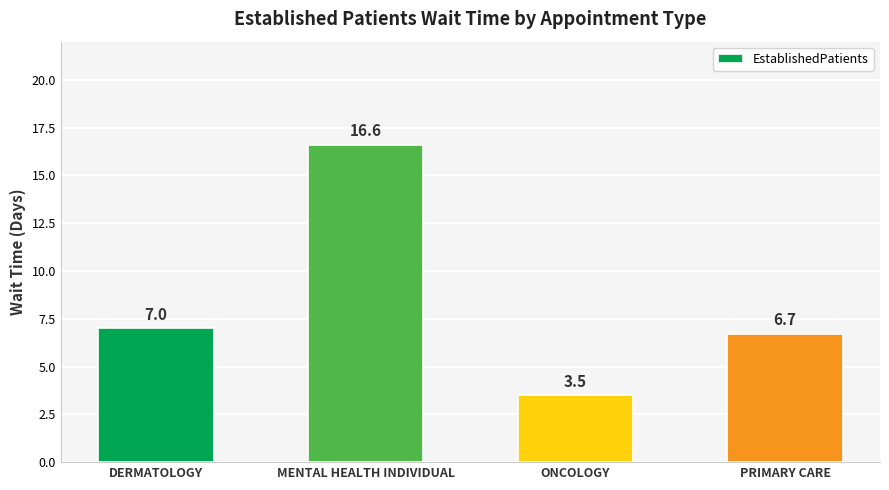

Which label corresponds to the largest value in the chart?

MENTAL HEALTH INDIVIDUAL